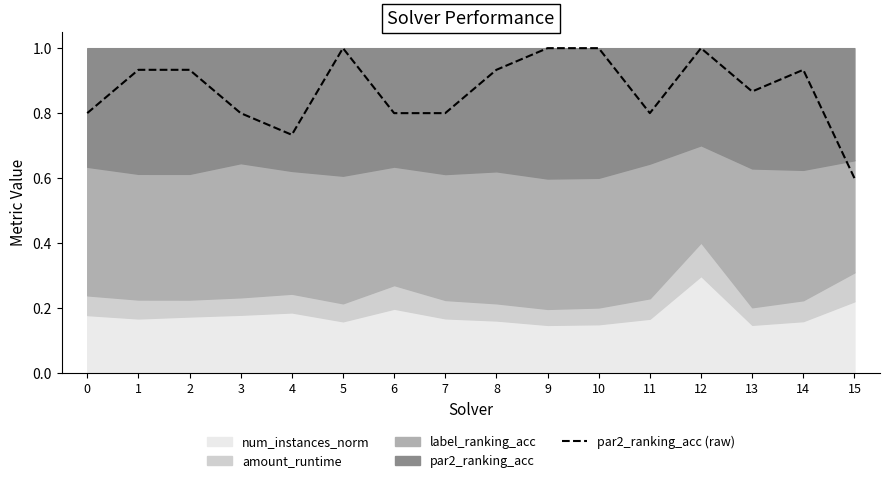

Reading right to left, what are all the values shown in this chart?

0.6	0.9	0.9	1.0	0.8	1.0	1.0	0.9	0.8	0.8	1.0	0.7	0.8	0.9	0.9	0.8